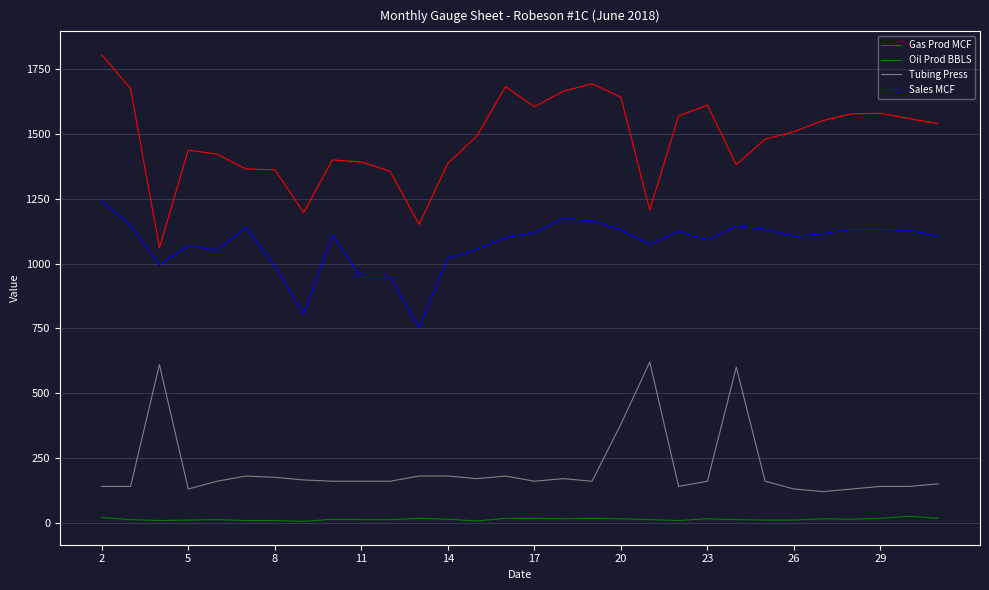

List the series in order of their peak value, lowest first.

Oil Prod BBLS, Tubing Press, Sales MCF, Gas Prod MCF